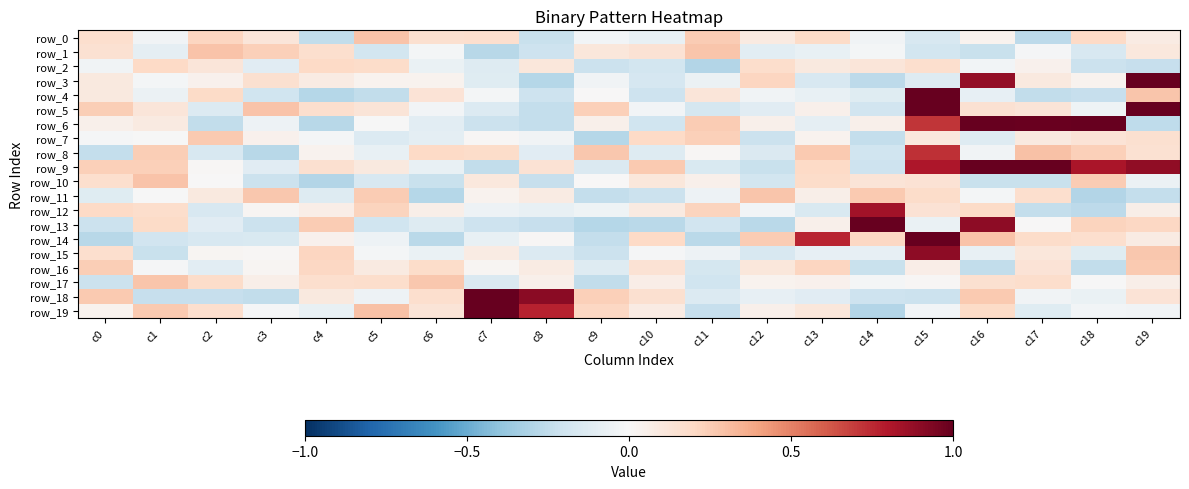

The value of row_4 at c9 is 0.0. True or false?

False